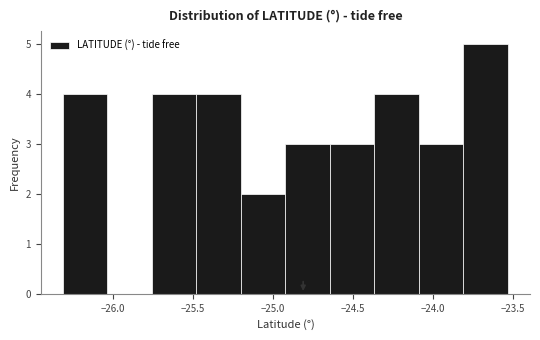

What is the height of the bar covering -24.10 to -23.80 on the x-axis? Neither the bar edges nor the heights are printed on the chart, so give them approximately, as read against the axes.

3